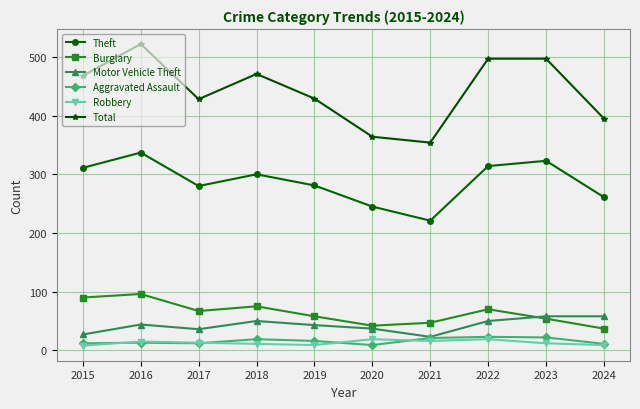

True or false: Total has a value of 284 at 2023.

False